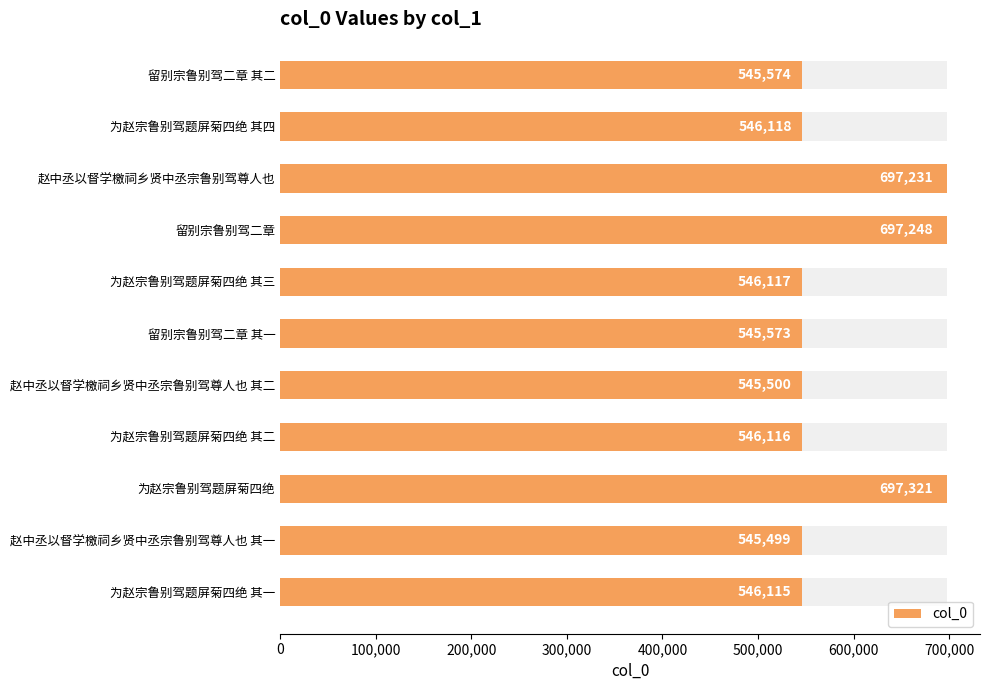

How many bars are there in total?

11